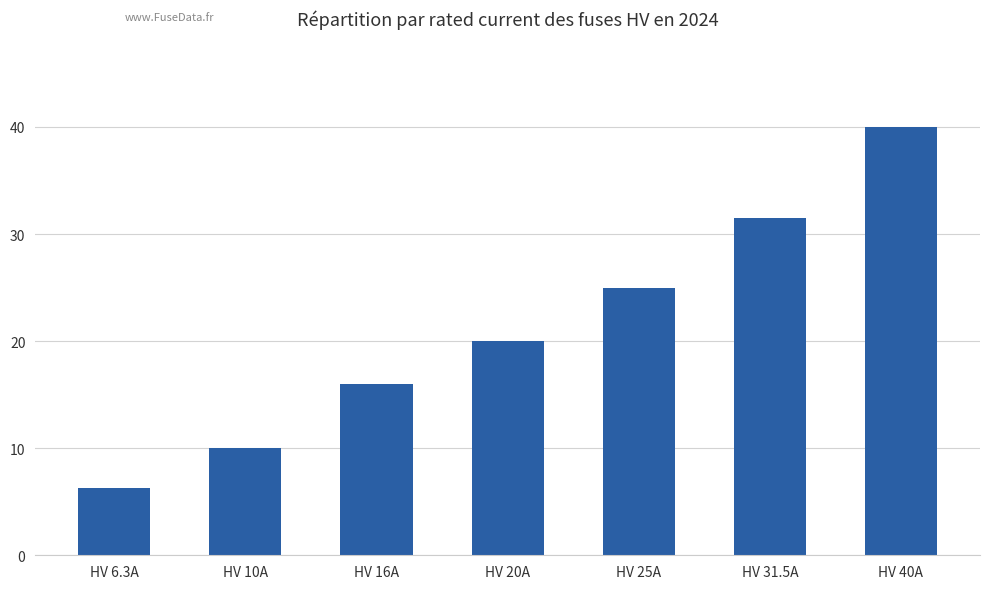

What is the label of the 6th bar from the right?

HV 10A